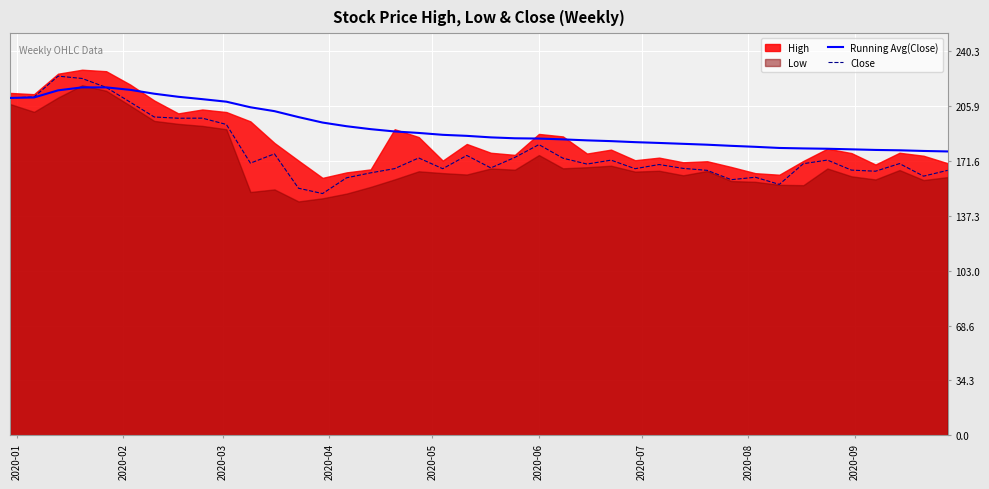

True or false: Running Avg(Close) has more than 2 points higher than both neighbors.

False